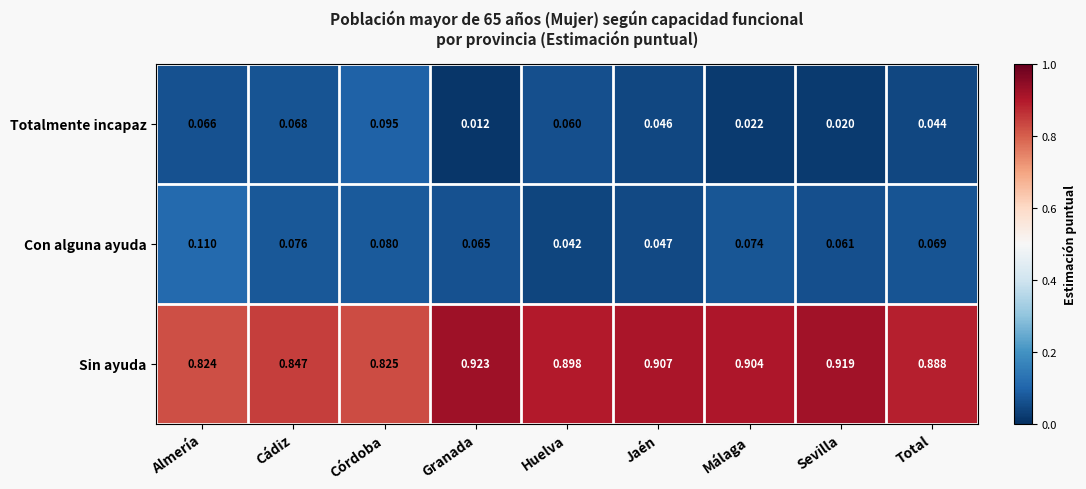

Is the value of Totalmente incapaz at Jaén greater than the value of Sin ayuda at Total?

No